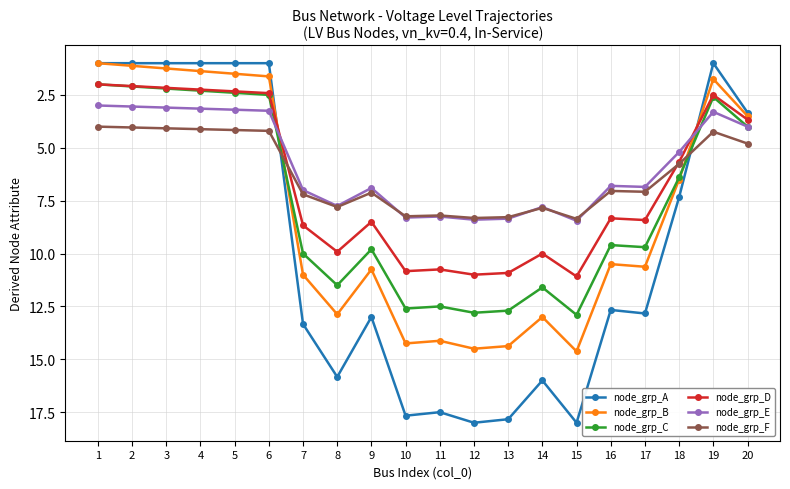

What are all the series names shown in the legend?

node_grp_A, node_grp_B, node_grp_C, node_grp_D, node_grp_E, node_grp_F